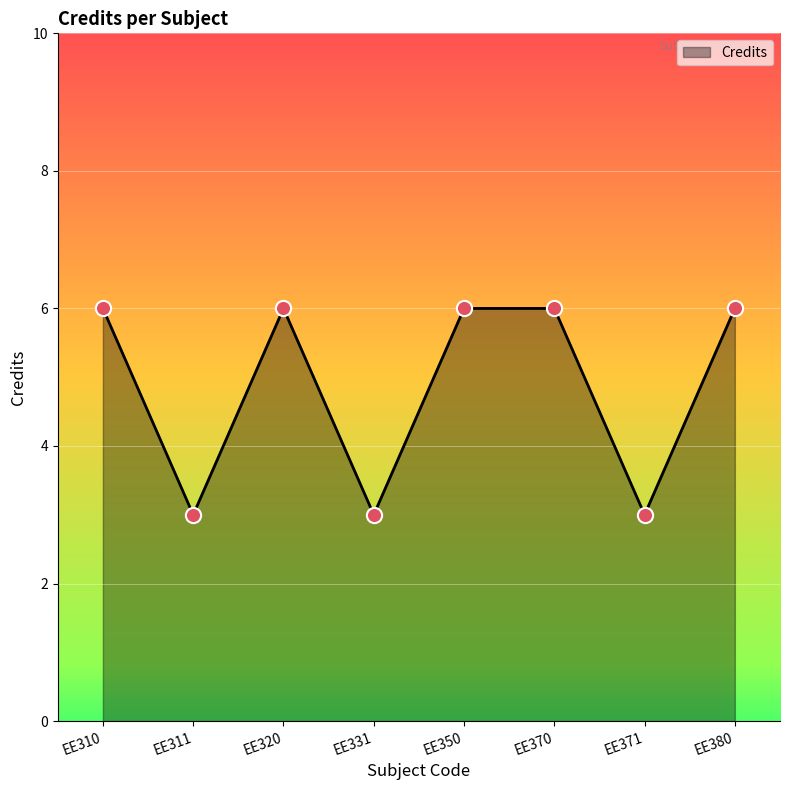

What is the change in value from EE331 to EE380?

+3